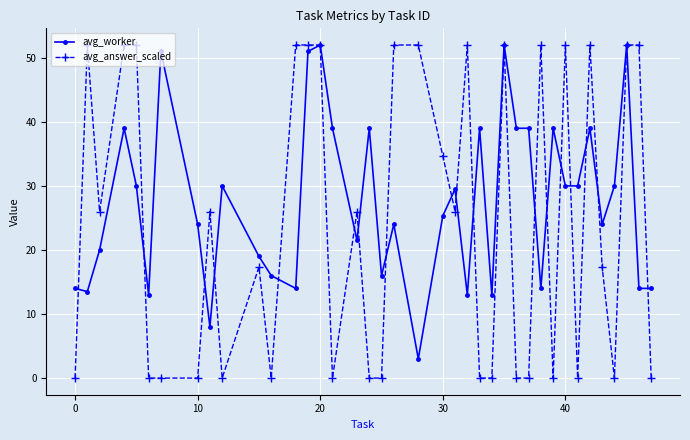

Reading right to left, transcribe all the data shown in this chart.

avg_worker: 14.0	14.0	52.0	30.0	24.0	39.0	30.0	30.0	39.0	14.0	39.0	39.0	52.0	13.0	39.0	13.0	29.5	25.3	3.0	24.0	16.0	39.0	21.5	39.0	52.0	51.0	14.0	16.0	19.0	30.0	8.0	24.0	51.0	13.0	30.0	39.0	20.0	13.5	14.0
avg_answer_scaled: 0.0	52.0	52.0	0.0	17.3	52.0	0.0	52.0	0.0	52.0	0.0	0.0	52.0	0.0	0.0	52.0	26.0	34.7	52.0	52.0	0.0	0.0	26.0	0.0	52.0	52.0	52.0	0.0	17.3	0.0	26.0	0.0	0.0	0.0	52.0	52.0	26.0	52.0	0.0